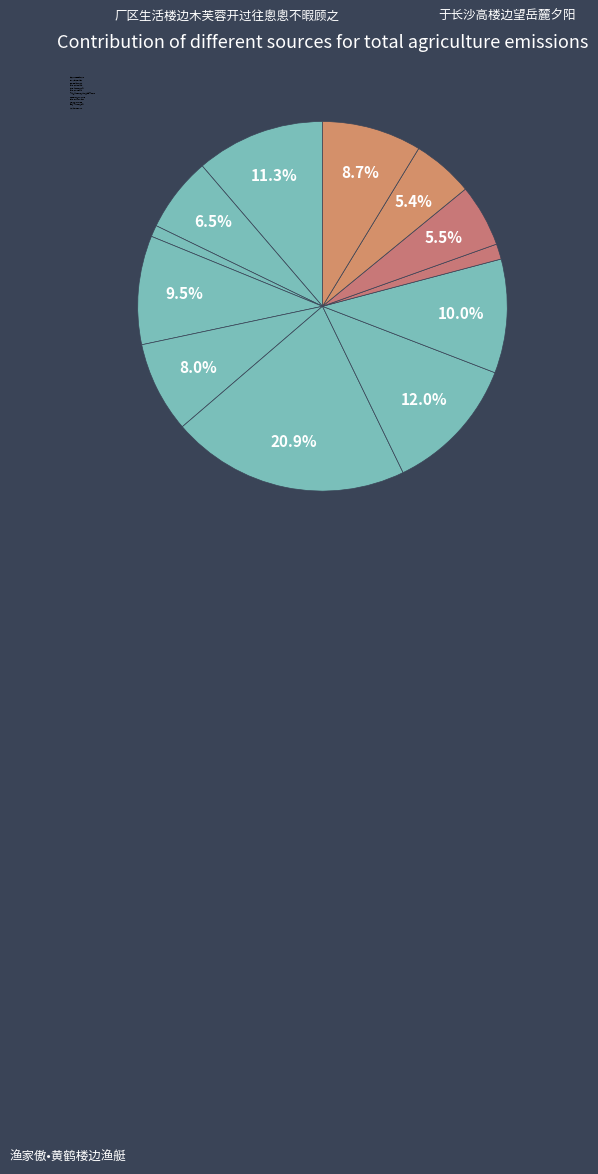

Rank the categories by value from lowest to highest.

登楼·边邑鸿声一例秋, 朝云诗·林风却立小楼边, 思佳客·不肯楼边著画船, 宫词·雪晴鳷鹊楼边月, 杨柳·燕子楼边柳色新, 竹枝词·环翠楼边拟扣船, 仪真·多旨楼边古柳斜, 渔家傲·黄鹤楼边渔艇, 丰亭坐月·琴堂侧畔鼓楼边, 于长沙高楼边望岳麓夕阳, 厂区生活楼边木芙蓉开过往悤悤不暇顾之, 渔家傲•黄鹤楼边渔艇